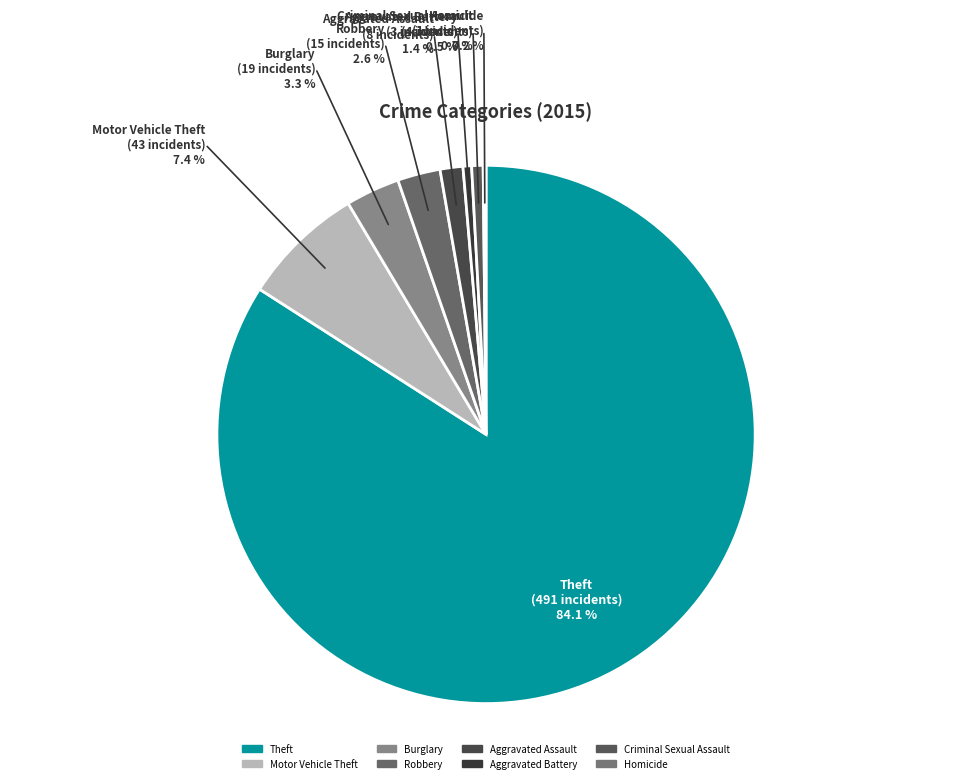

Is it true that Burglary is 17% of the pie?

False